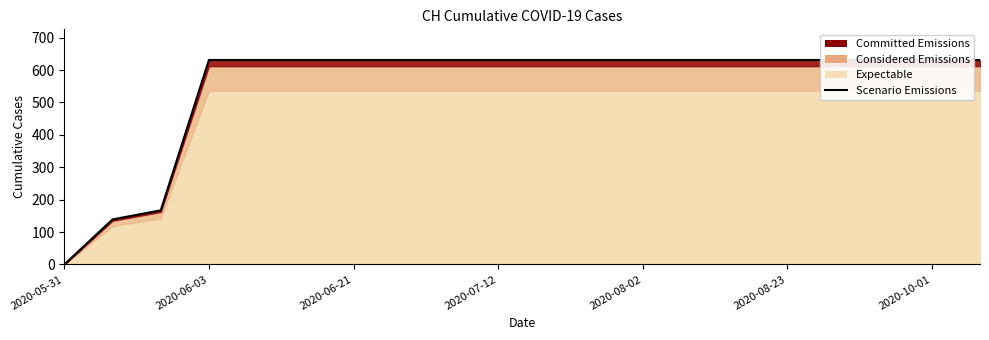

What is the average value?

552